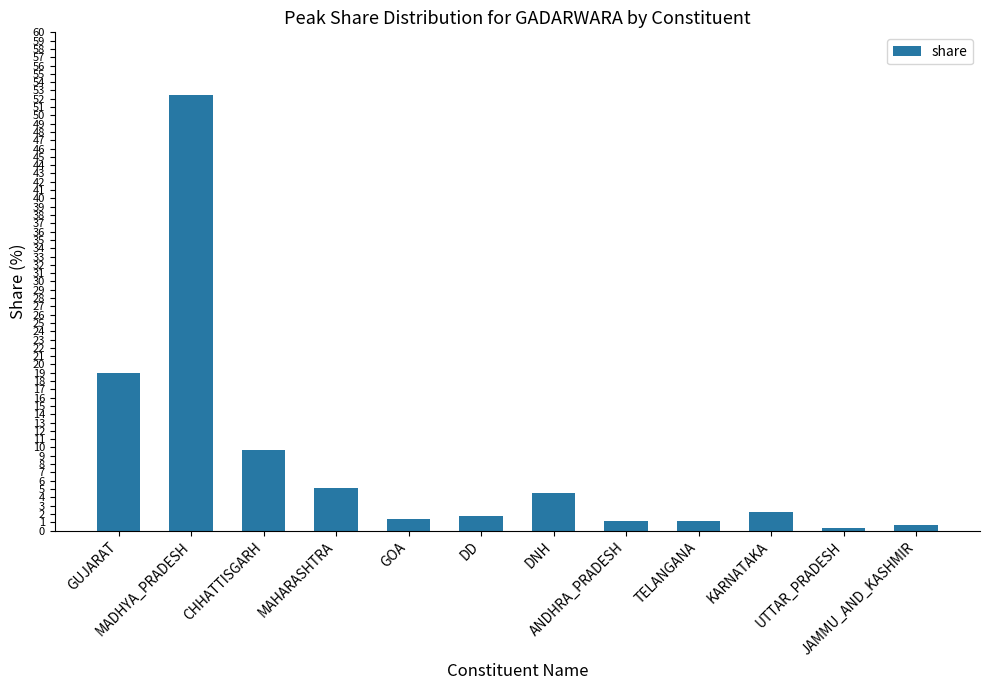

Does the chart contain stacked bars?

No